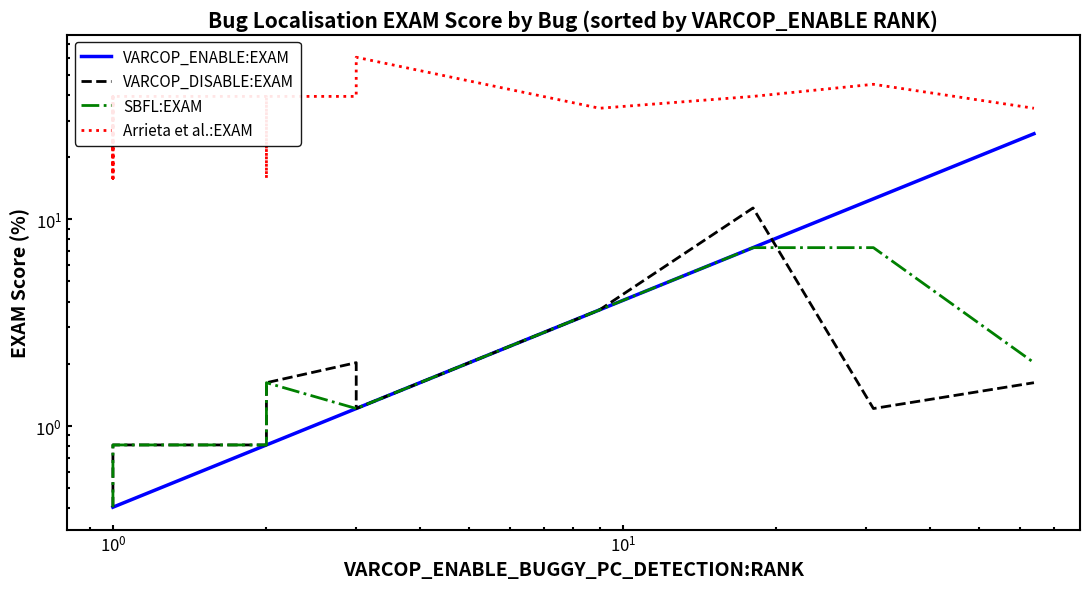

True or false: VARCOP_ENABLE:EXAM and SBFL:EXAM cross at least once.

False